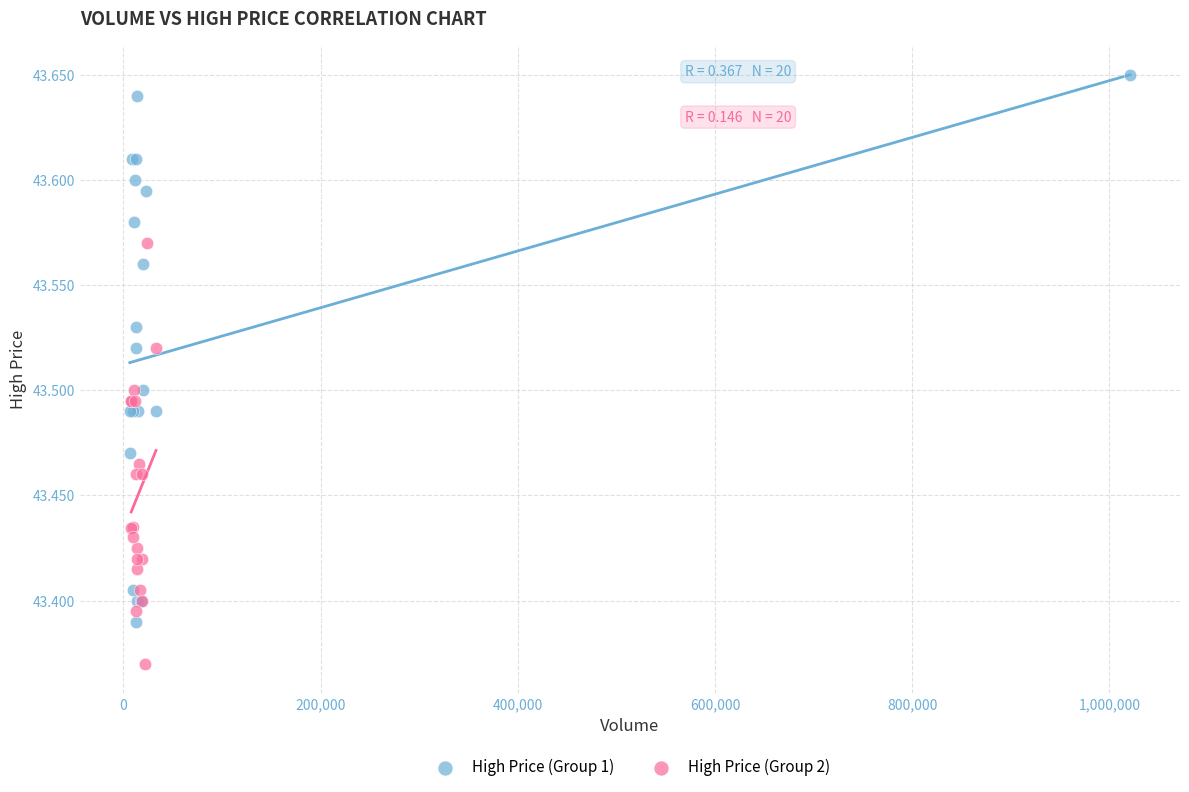

Which series contains the highest Y value?

High Price (Group 1)